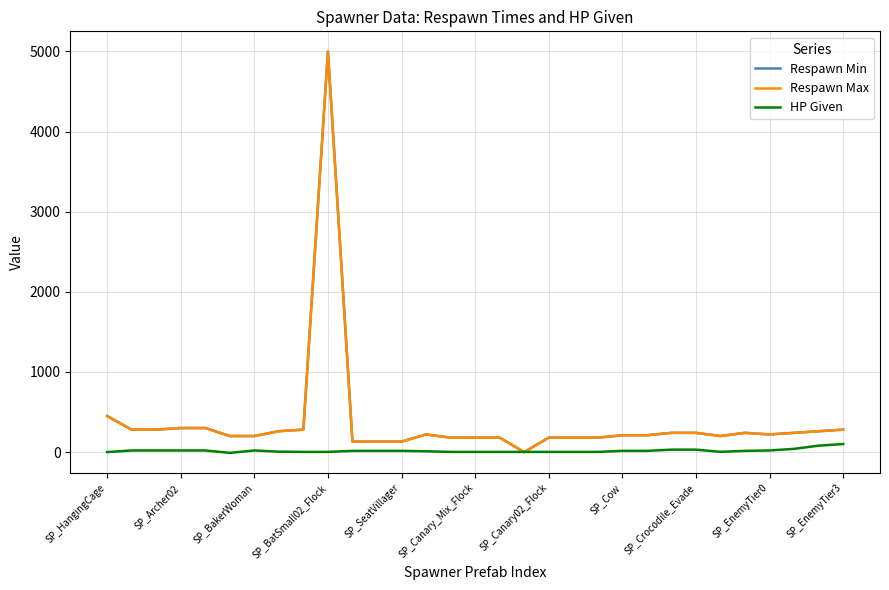

Where do HP Given and Respawn Max first cross each other?

16 and 17